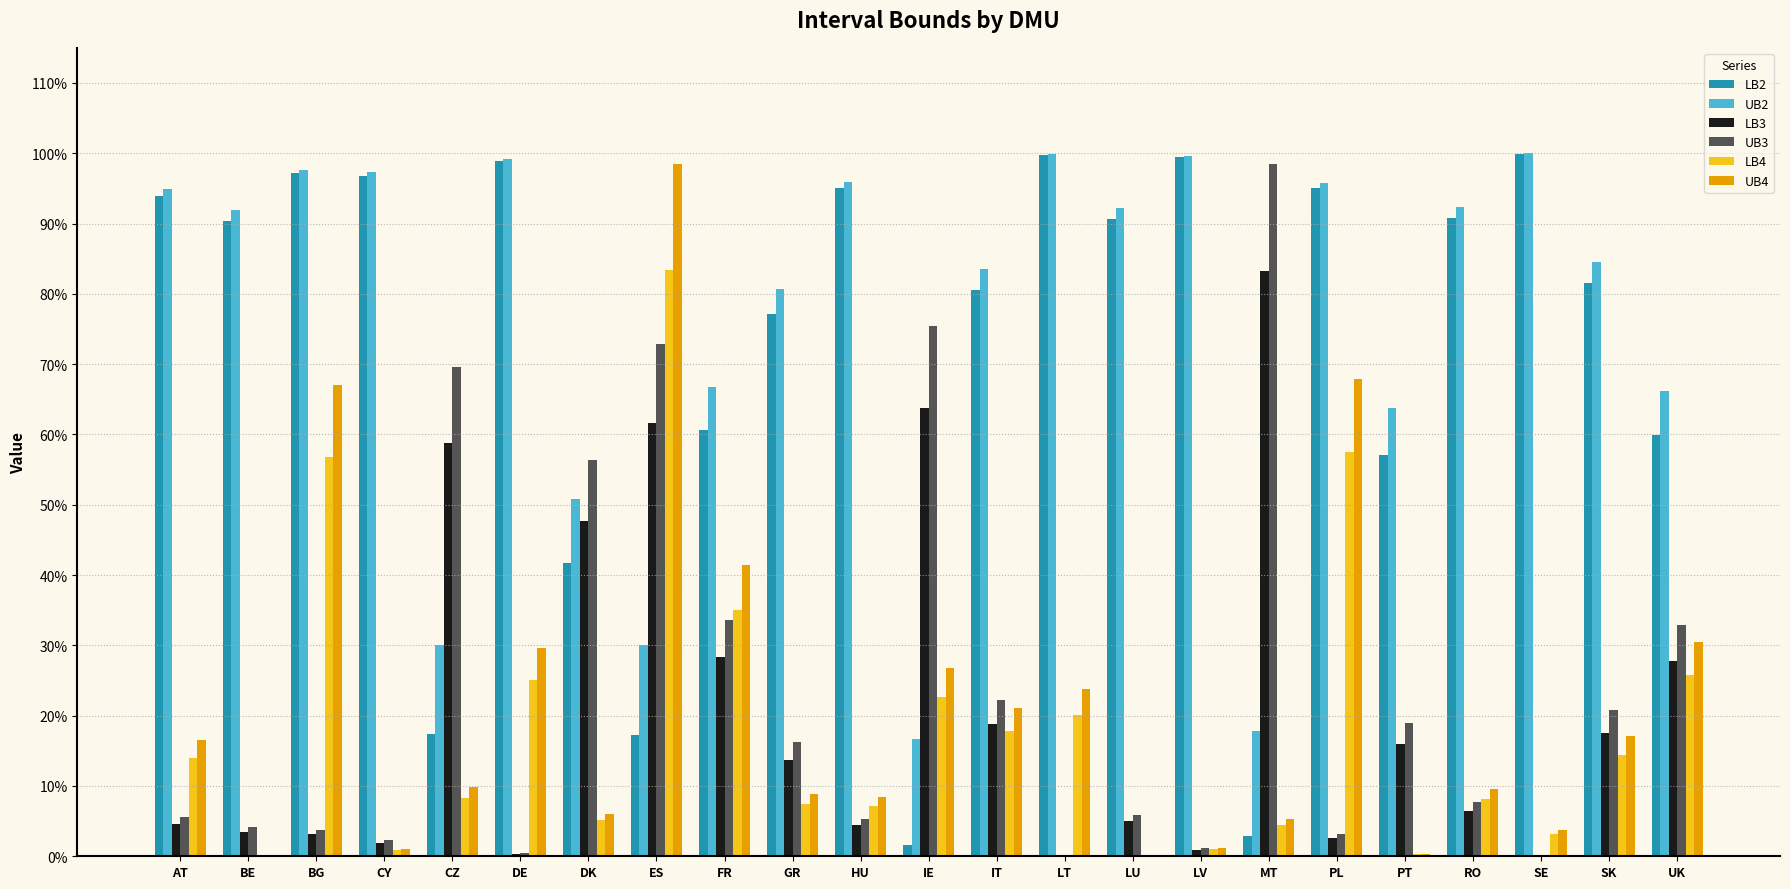

Does the chart contain stacked bars?

No